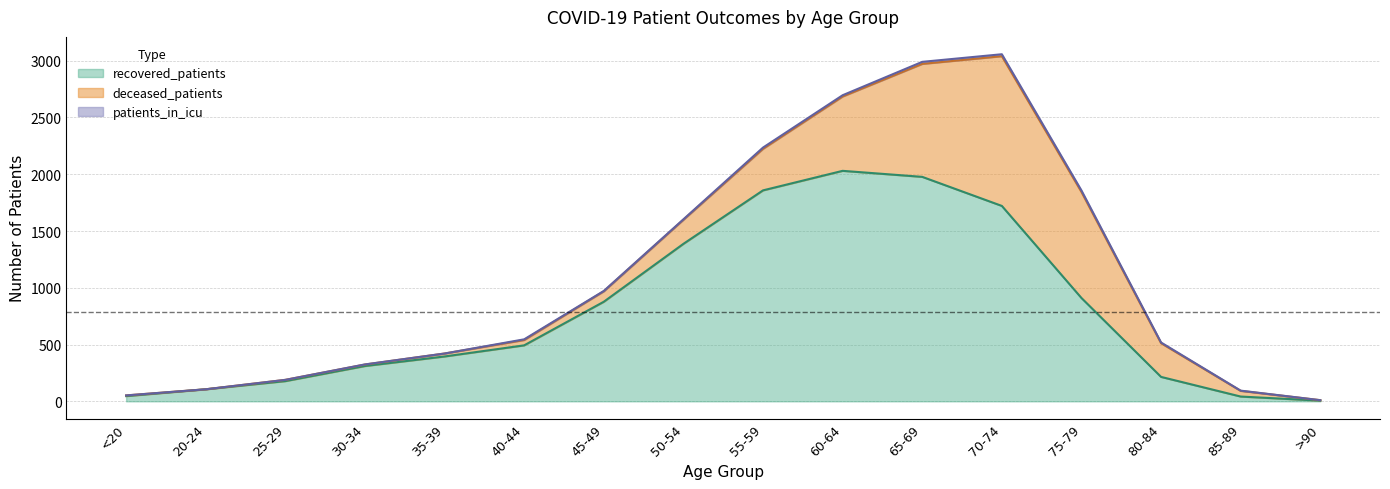

What is the difference between the second highest and minimum values in the recovered_patients series?

1971